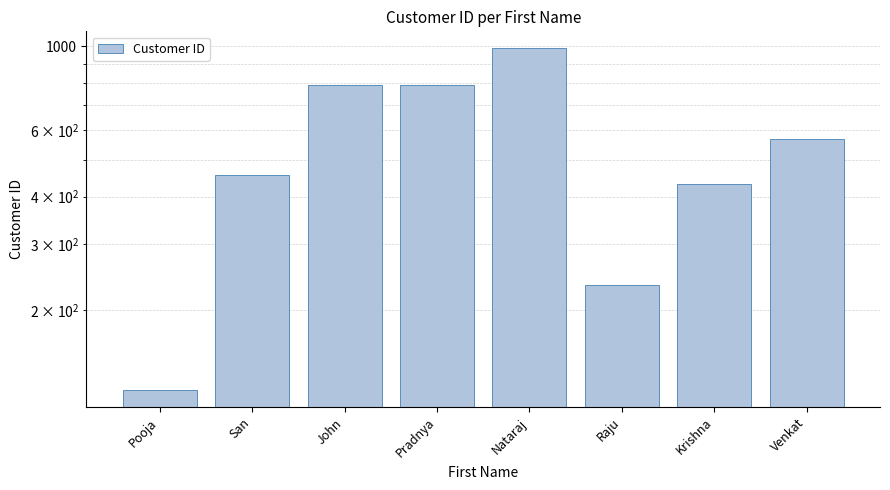

Count the number of data series in this chart.

1